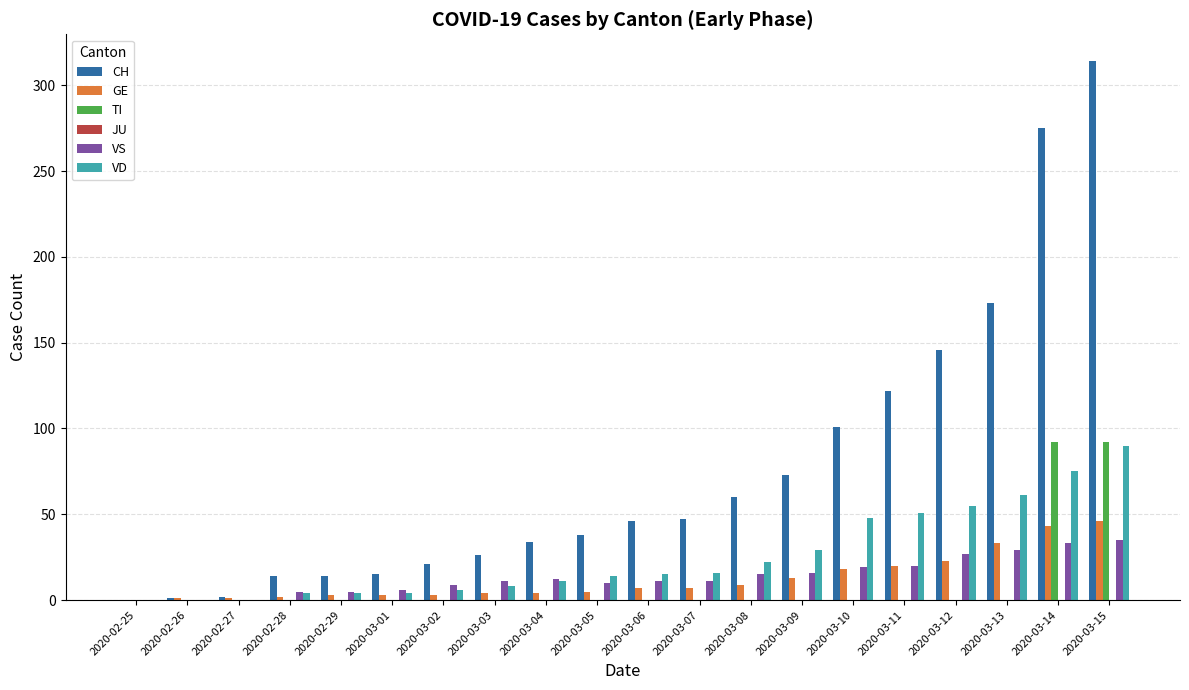

At which label does CH reach its peak?

2020-03-15